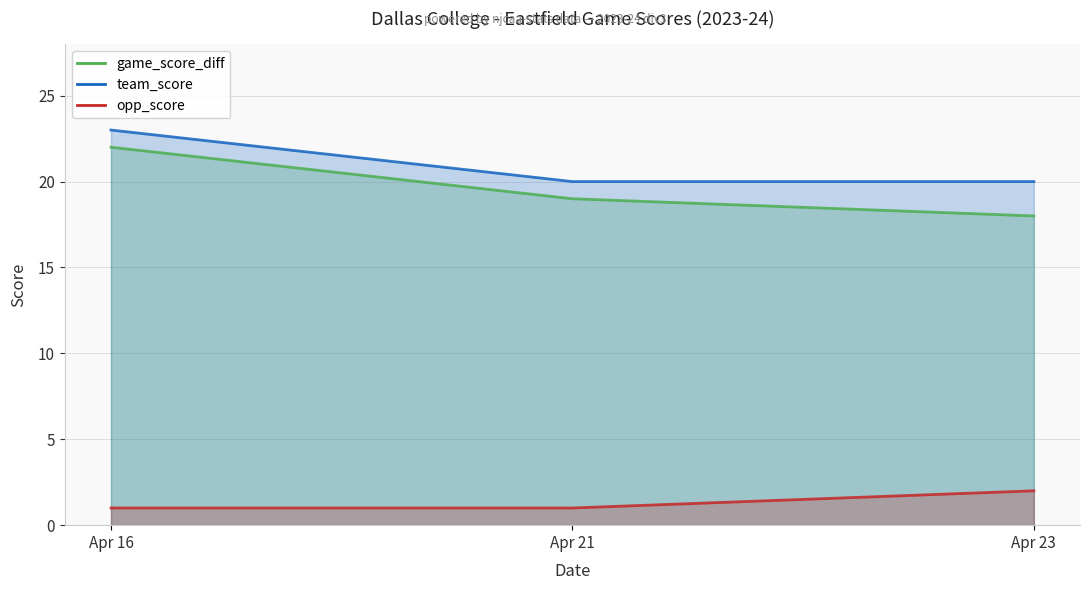

What is the difference between the team_score values at Apr 23 and Apr 16?

3